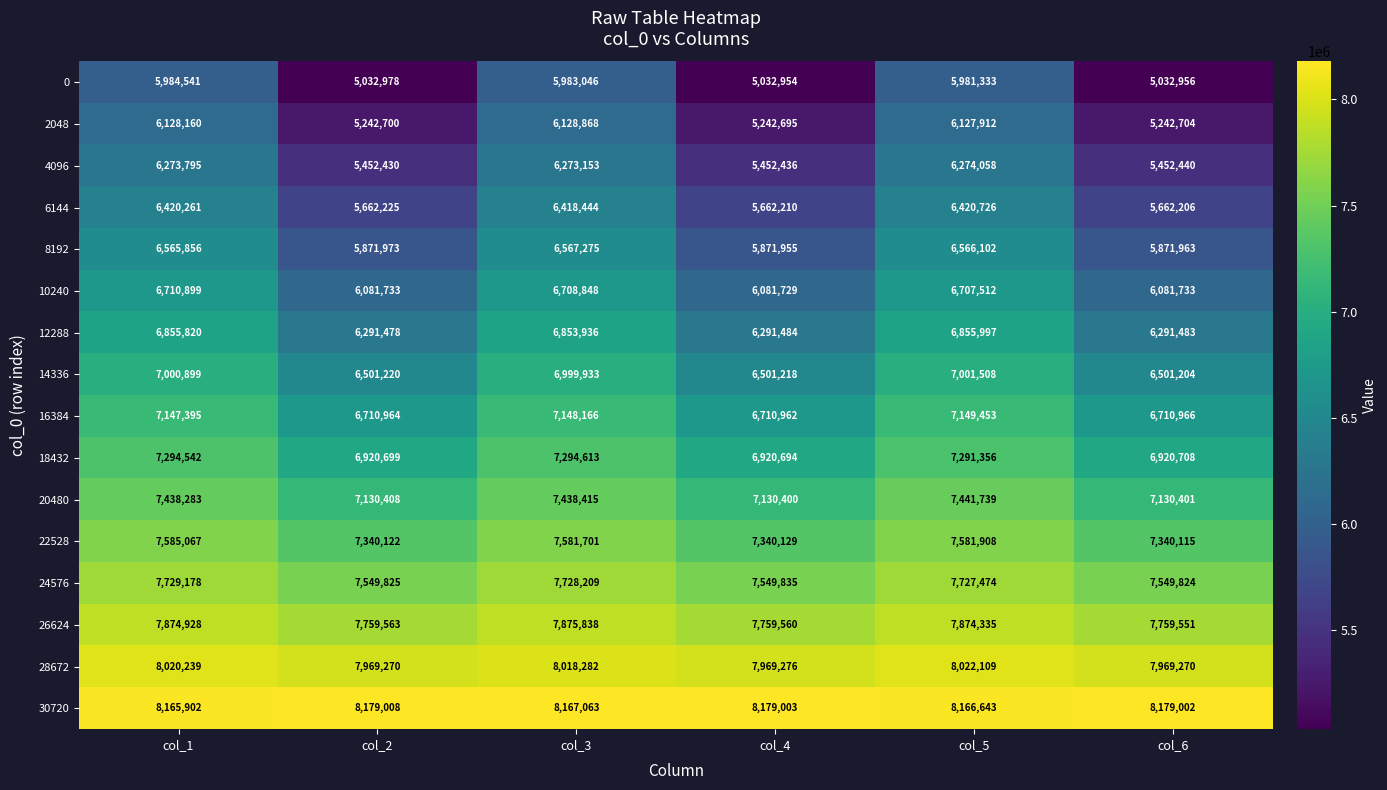

What is the total value across all series at col_3?

113185790